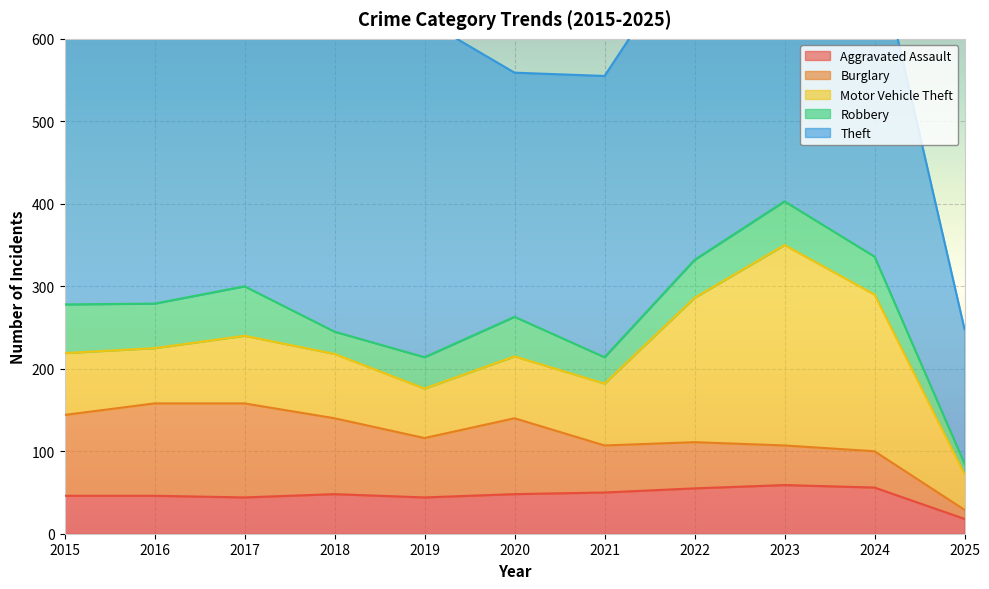

The value of Robbery at 2017 is 60. True or false?

True